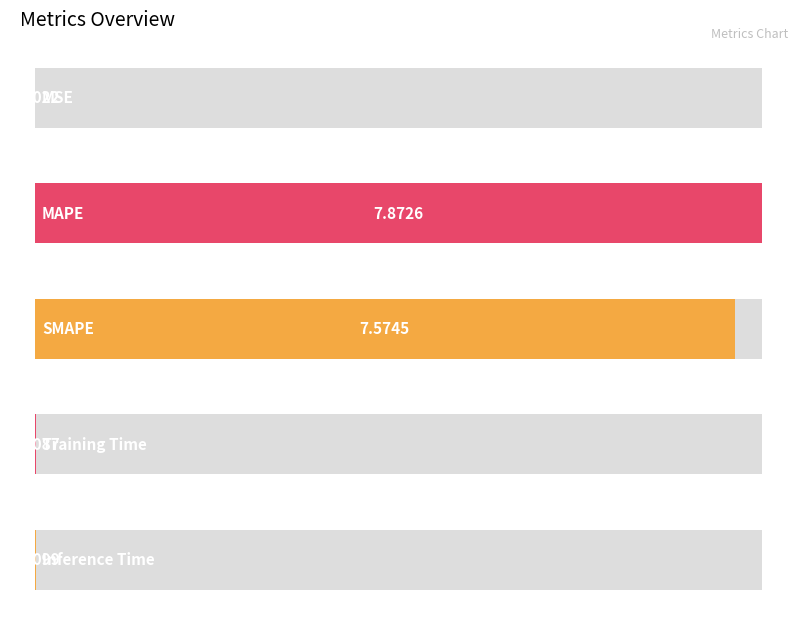

What is the difference between the second highest and second lowest values?

7.6